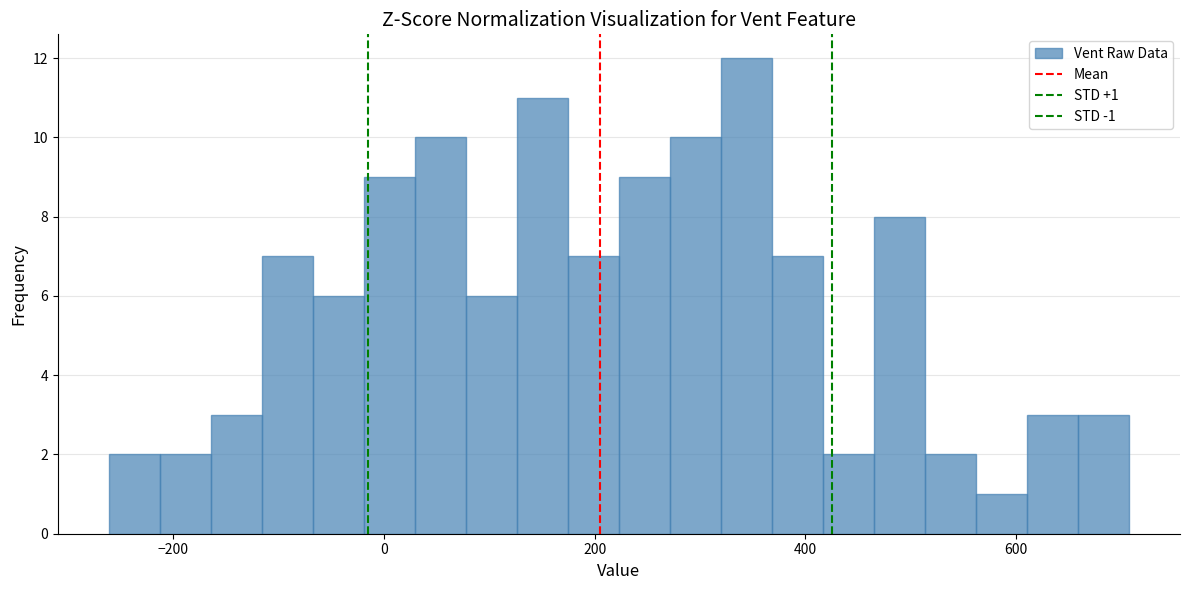

Around what value on the x-axis is the tallest bar? Give the approximate position of its centre, as read against the axis.

340